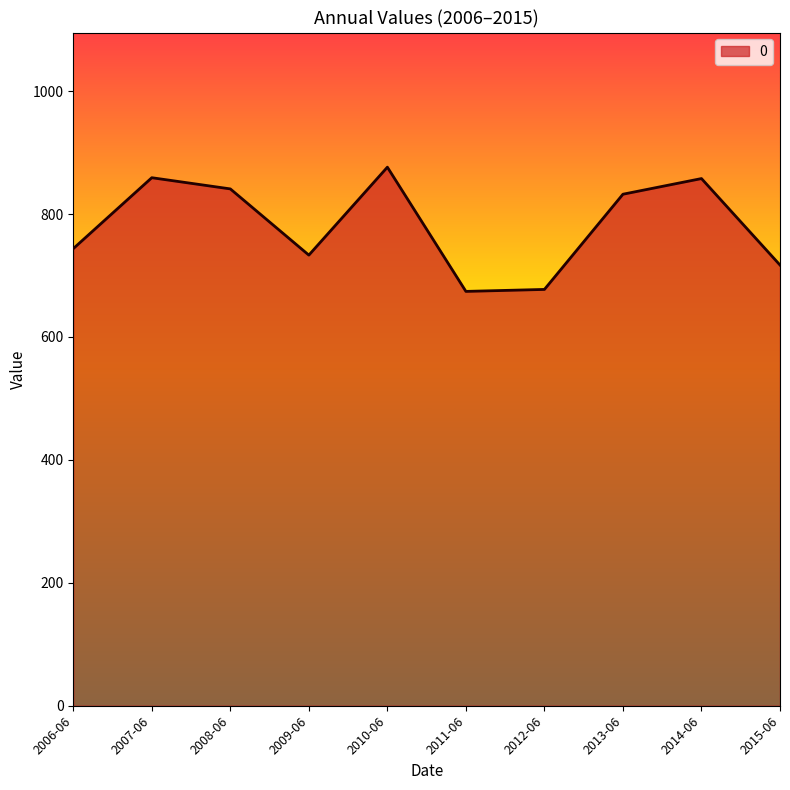

How many categories are shown in the chart?

10